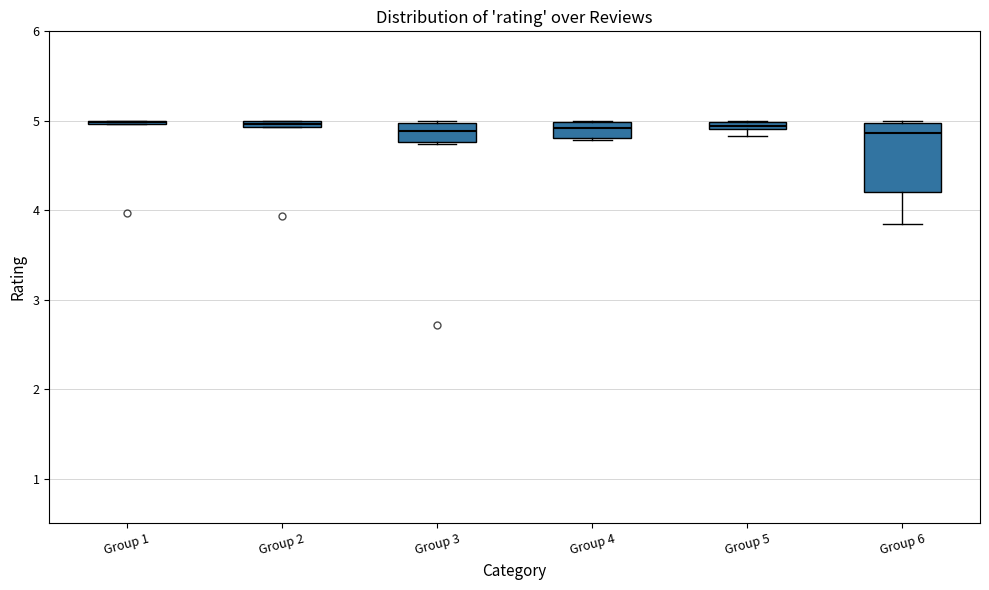

Comparing the boxes themselves (not the whiskers), which one is the tallest?

Group 6